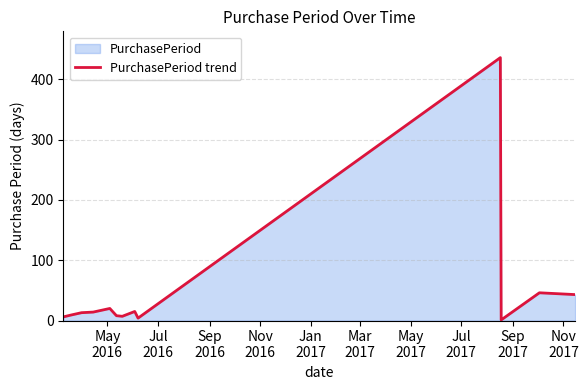

What is the maximum value shown in the chart?

436